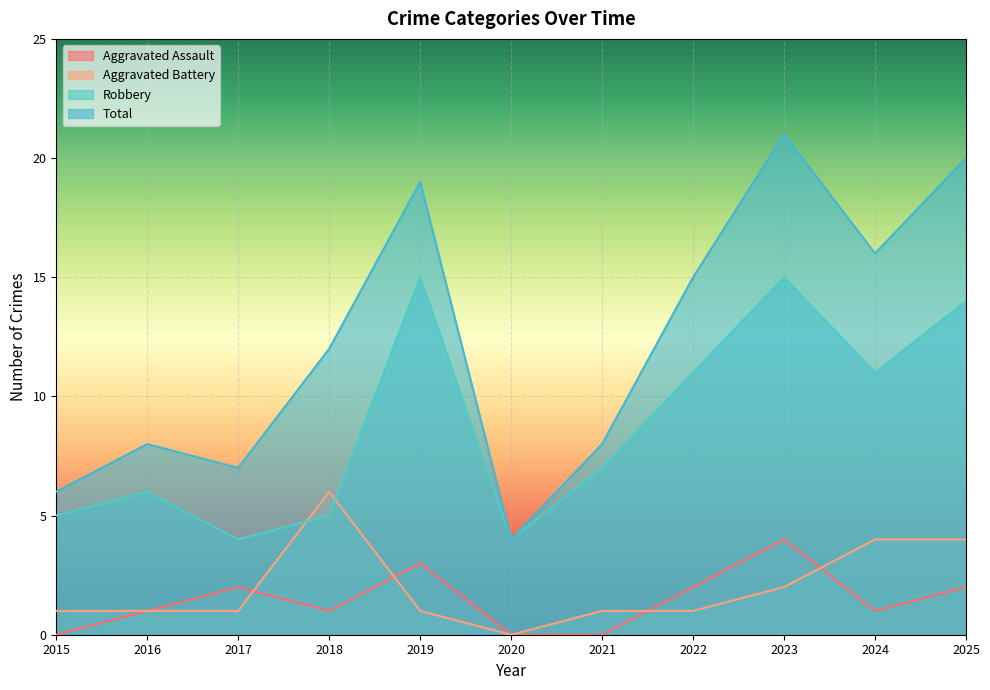

Does the chart display data point markers on the line(s)?

No